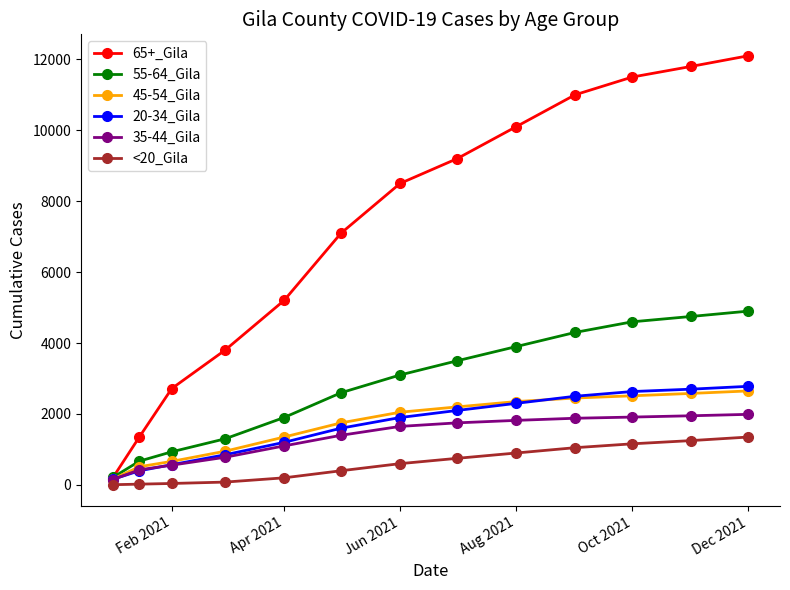

At how many categories does at least one series exceed 5425?

8